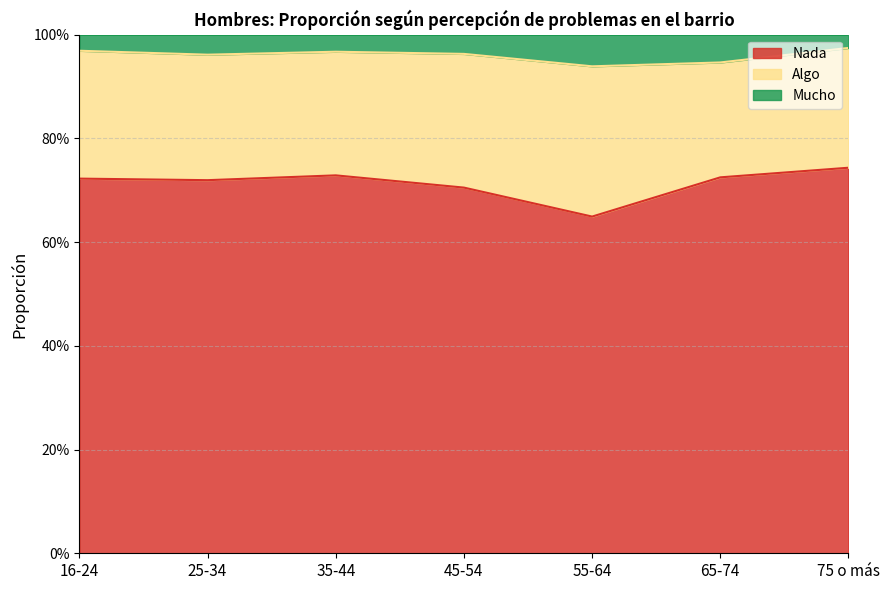

What is the highest value of the Nada series?

0.7